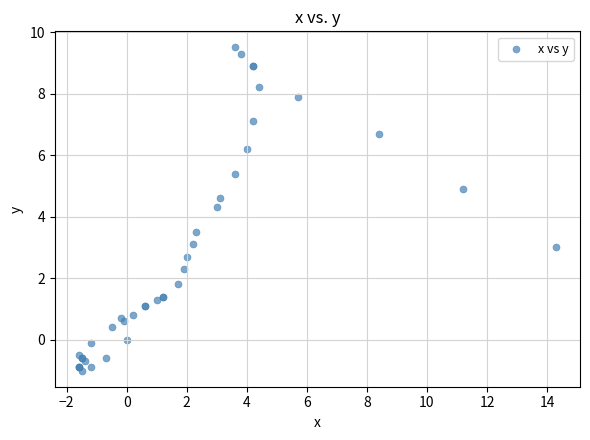

What Y value in the scatter plot is closest to 4?

4.3